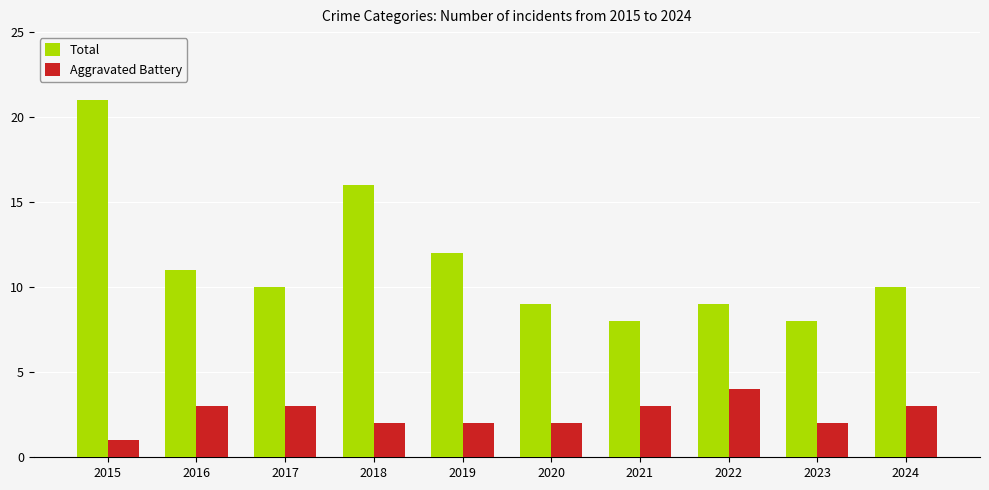

List the series in order of their overall mean, highest first.

Total, Aggravated Battery